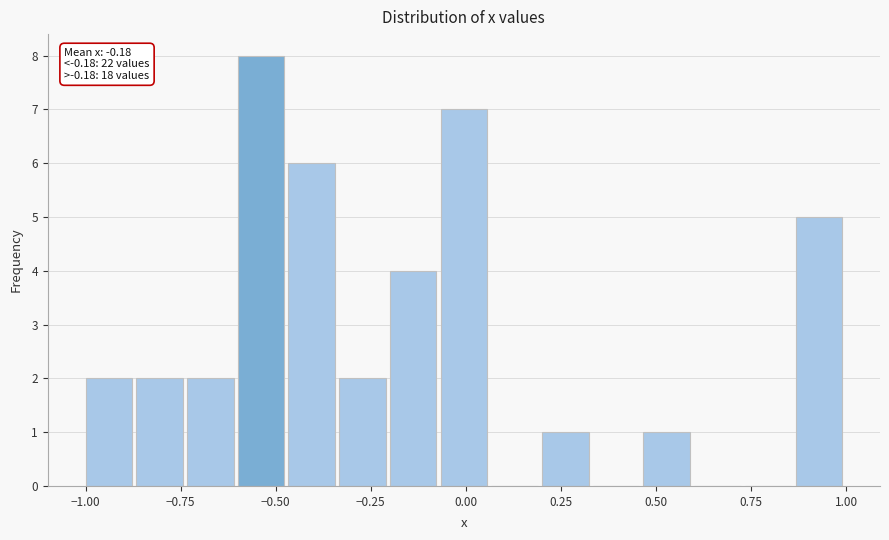

Around what value on the x-axis is the tallest bar? Give the approximate position of its centre, as read against the axis.

-0.55